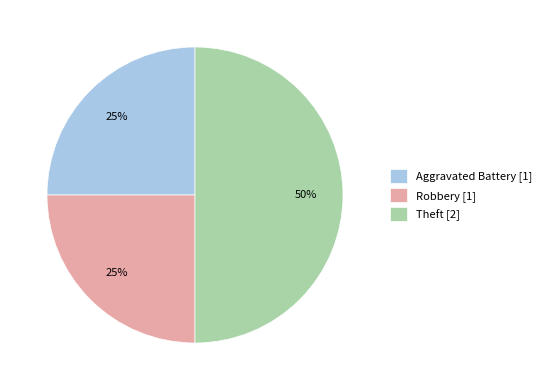

Which category has the biggest portion of the pie?

Theft